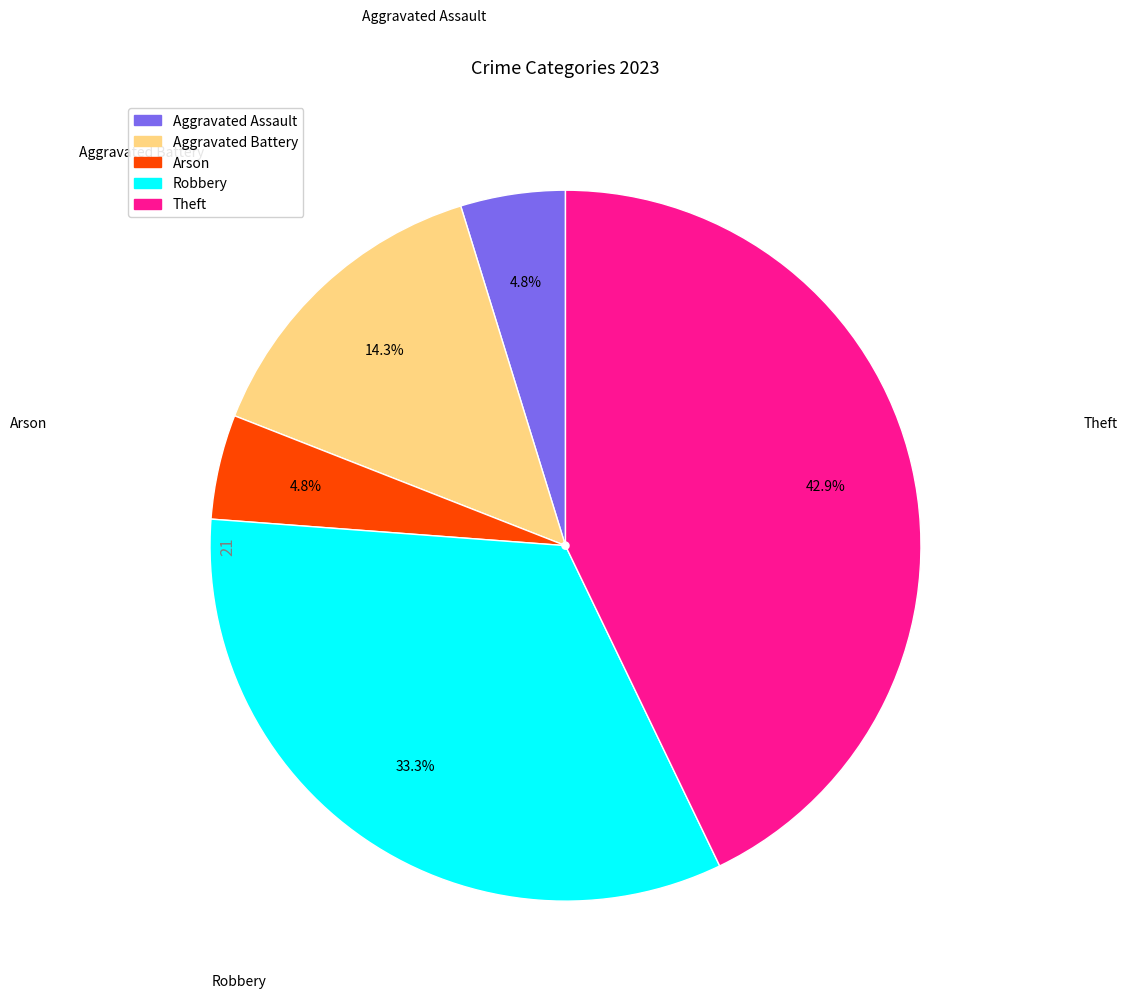

Is there any slice that represents more than half of the pie?

No